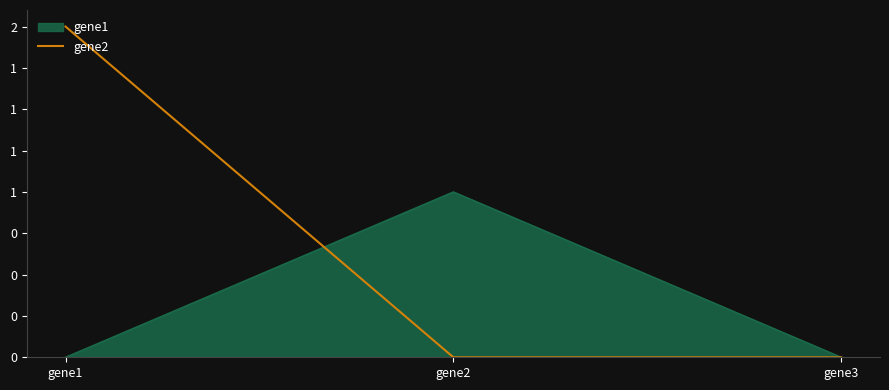

What are all the series names shown in the legend?

gene1, gene2